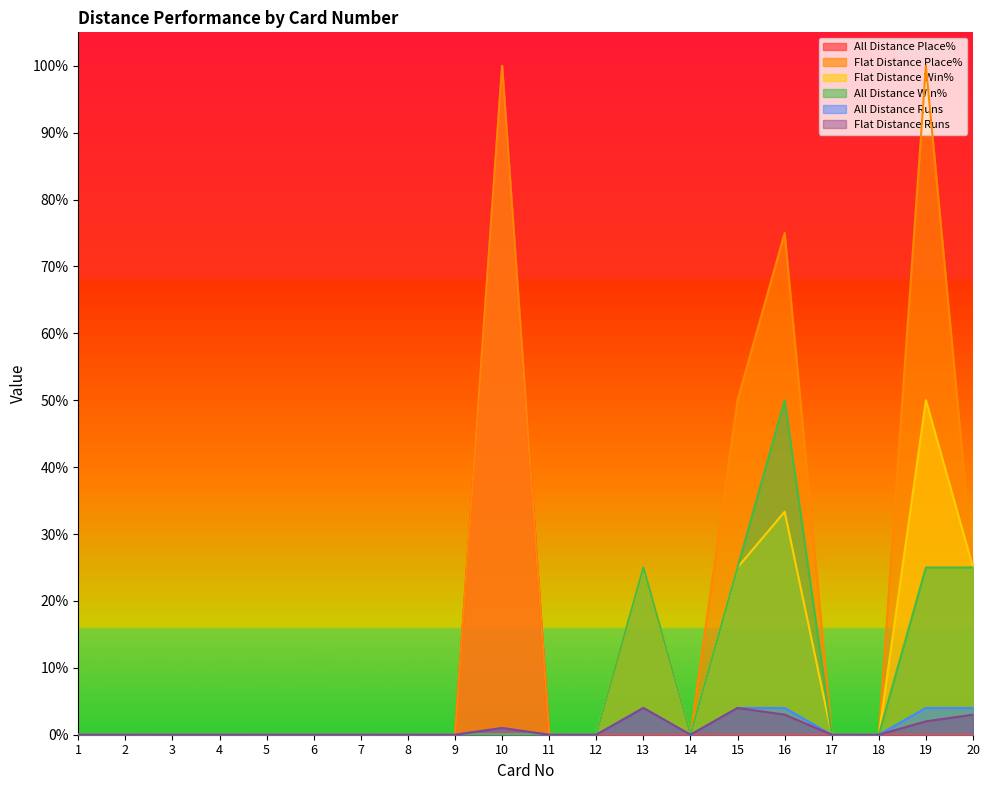

How many lines are shown in the chart?

6